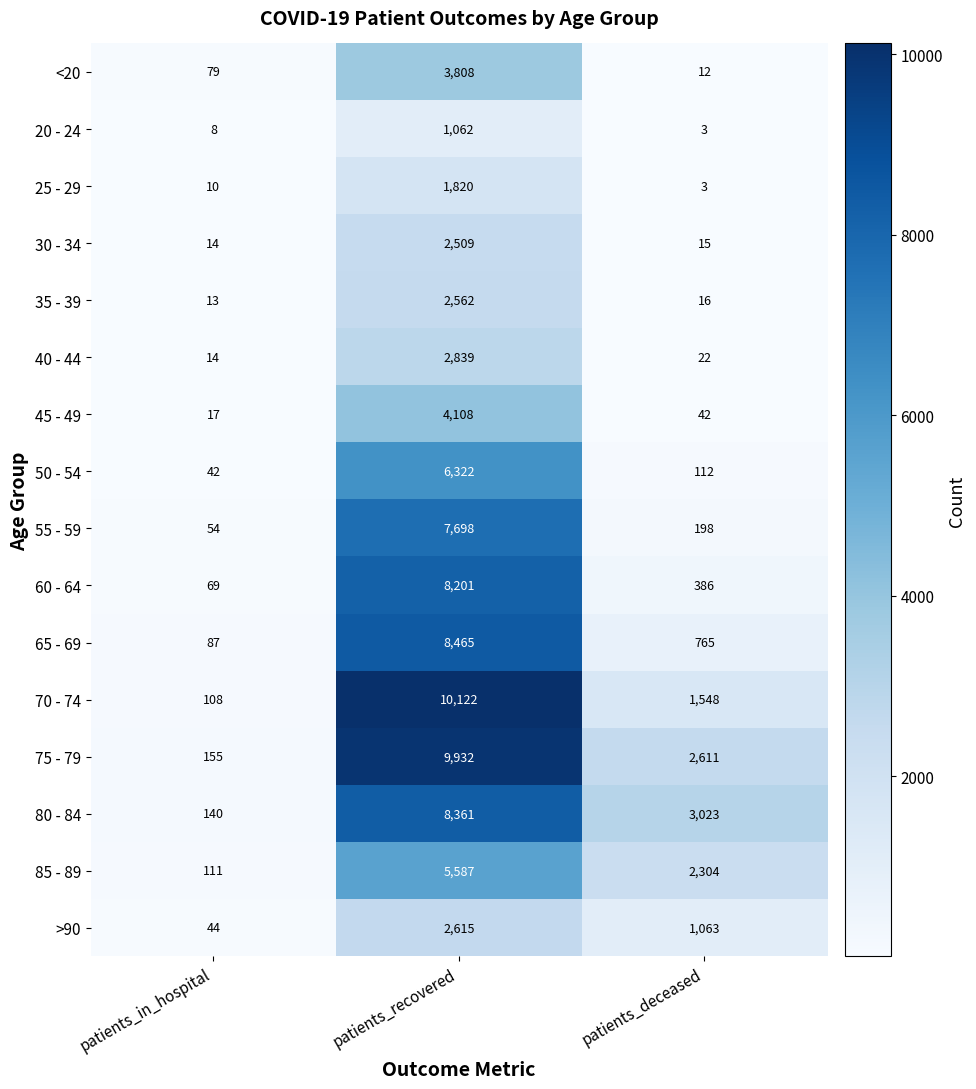

Which category has the lowest value across all series?

patients_deceased